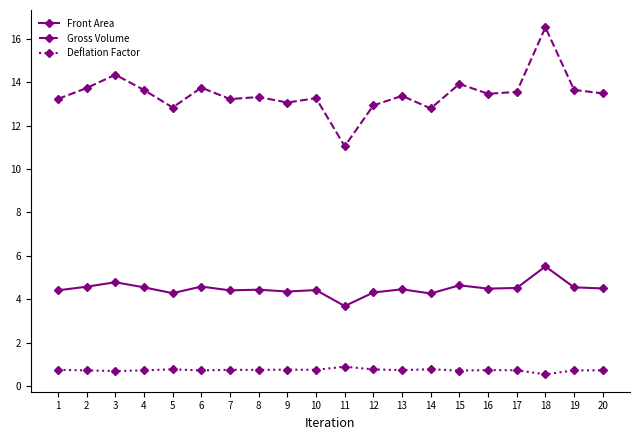

Rank the series by their maximum value, from highest to lowest.

Gross Volume, Front Area, Deflation Factor